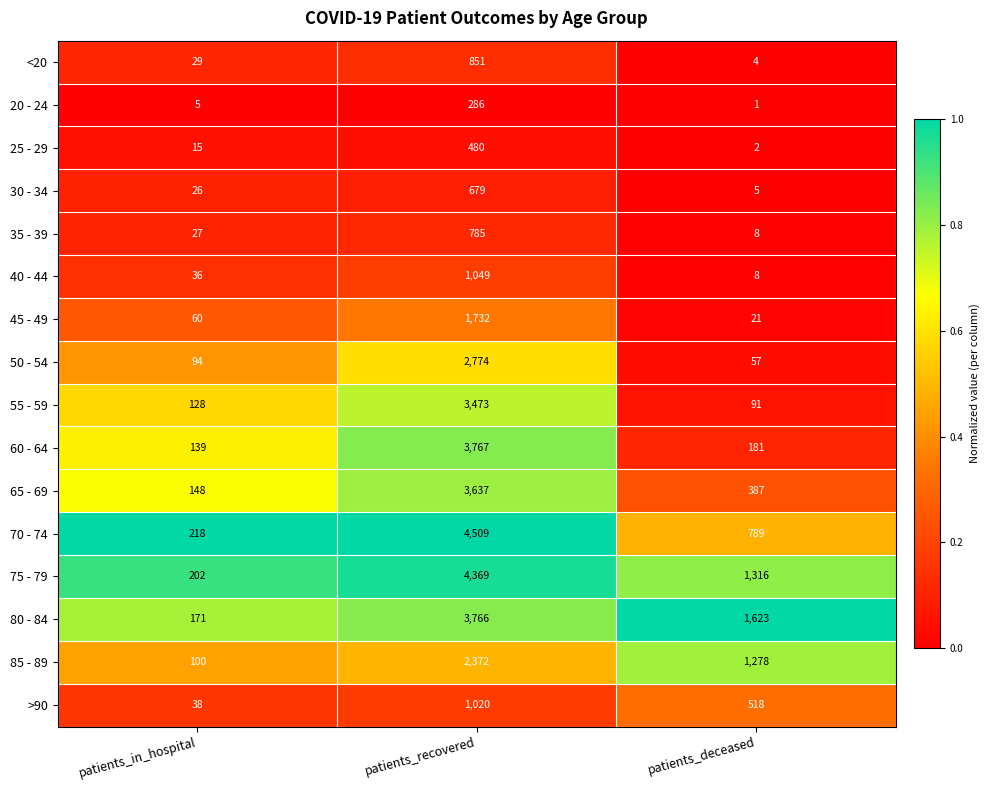

What is the minimum value for 45 - 49?

21